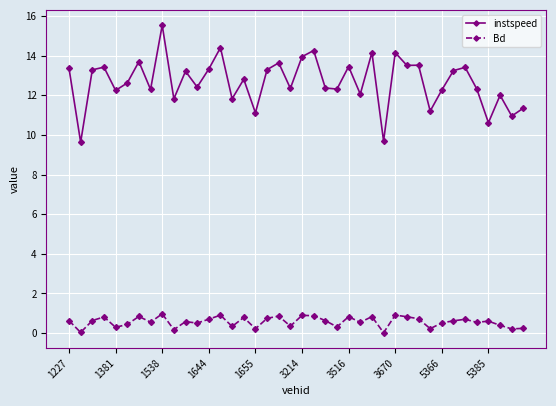

What is the difference between the second highest and minimum values in the instspeed series?

4.8